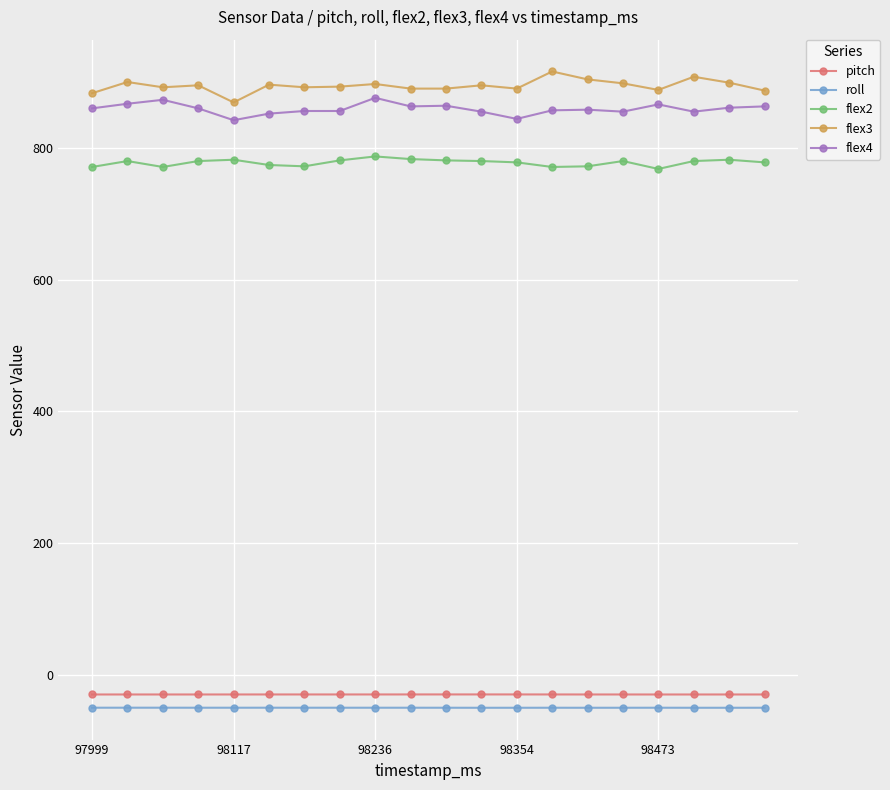

What is the maximum value shown in the chart?

916.0